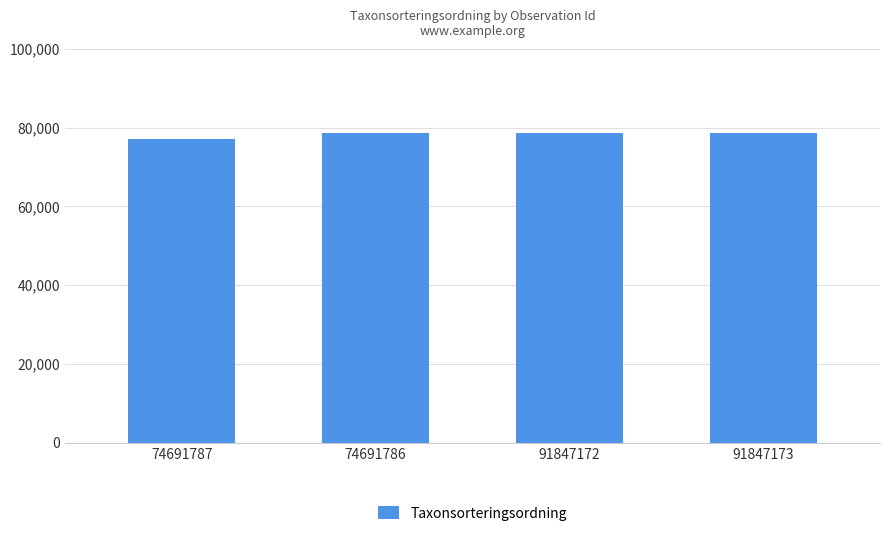

What is the sum of the values at 74691786 and 74691787?

155747